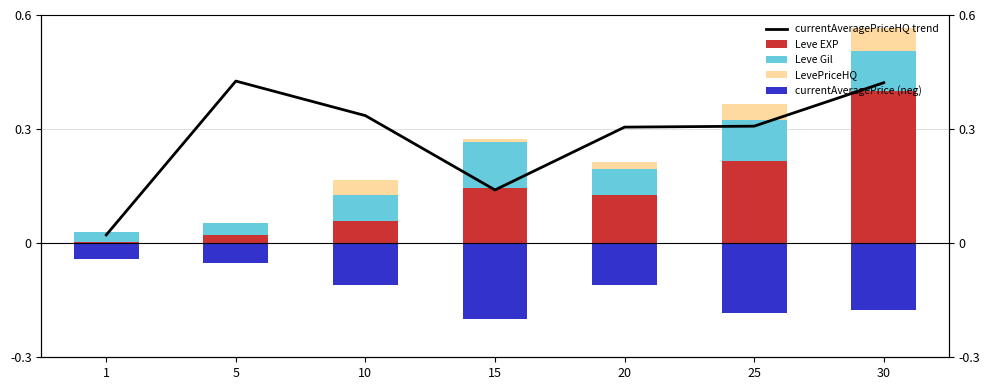

At 10, list the series in order from smallest to largest.

currentAveragePrice (neg), LevePriceHQ, Leve EXP, Leve Gil, currentAveragePriceHQ trend